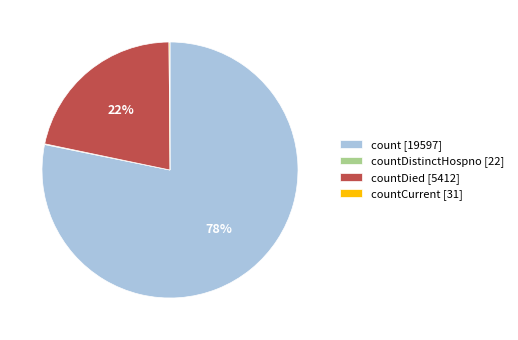

True or false: count [19597] accounts for 90% of the total.

False